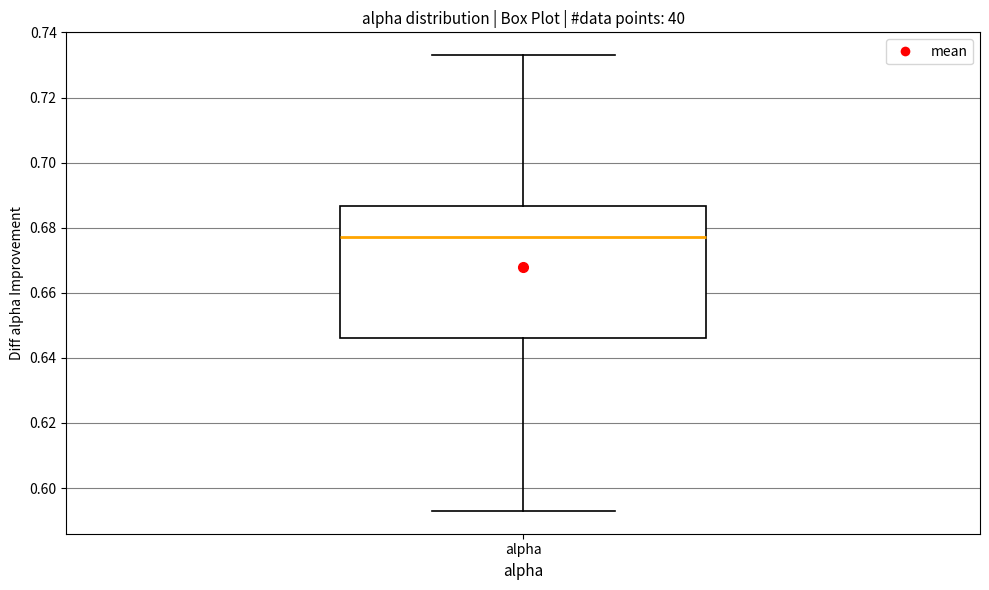

Transcribe this box plot: give where the median line is, the range the box spans, and where the two whiskers end, as read against the y-axis. The values are not printed on the chart, so give them approximately, as read against the axis.

median 0.678, box 0.646 to 0.686, whiskers 0.592 to 0.734